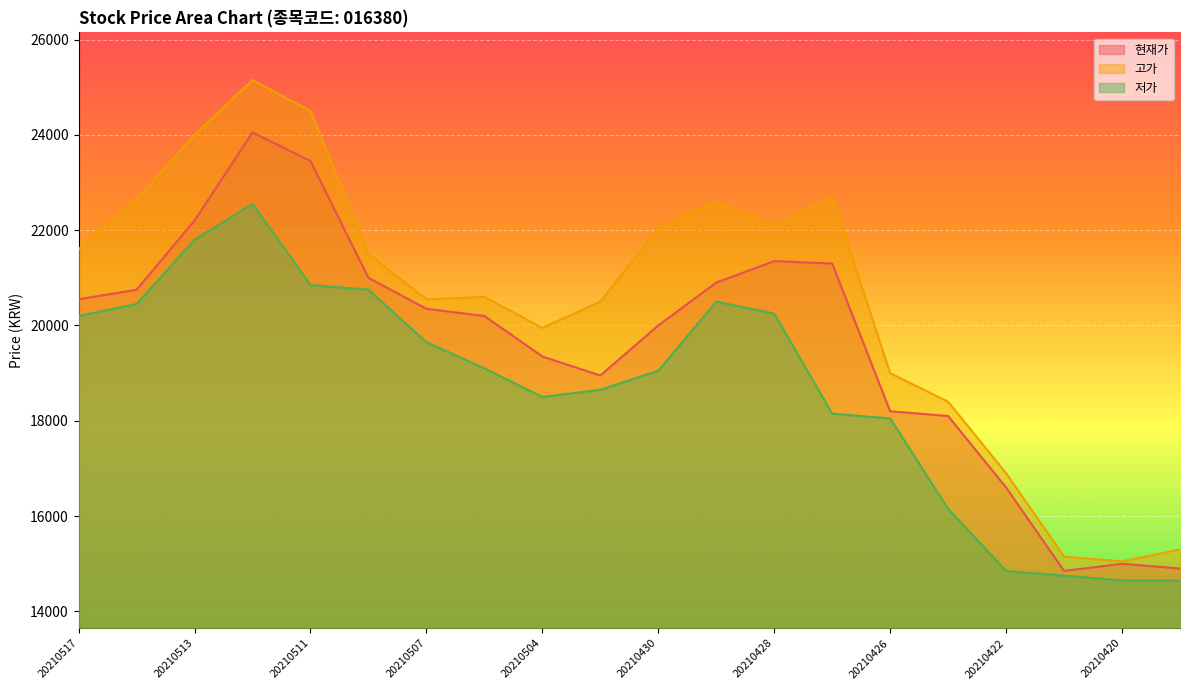

Is it true that 고가 equals 22100 at 20210428?

True